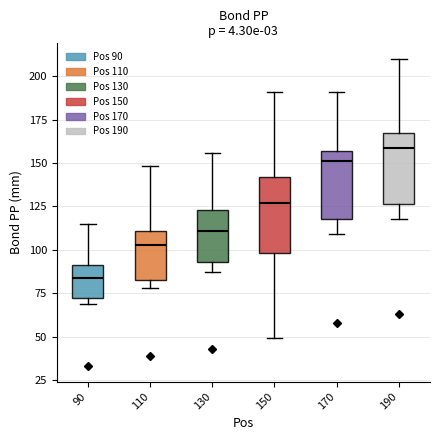

Reading left to right, transcribe this box plot: for each box, give where its median line is, the range the box spans, and where its two whiskers end, as read against the y-axis. The values are not printed on the chart, so give them approximately, as read against the axis.

90: median 85, box 75 to 90, whiskers 70 to 115
110: median 105, box 85 to 110, whiskers 80 to 150
130: median 110, box 95 to 125, whiskers 85 to 155
150: median 125, box 100 to 140, whiskers 50 to 190
170: median 150, box 120 to 155, whiskers 110 to 190
190: median 160, box 125 to 165, whiskers 120 to 210